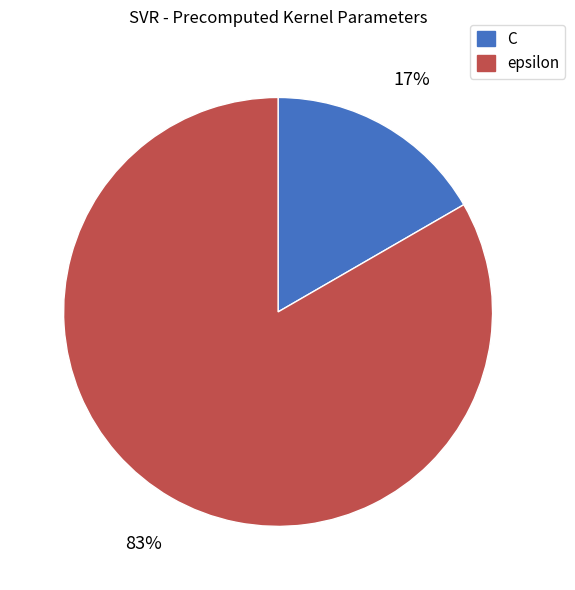

To the nearest percent, what is the combined percentage of epsilon and C?

100%